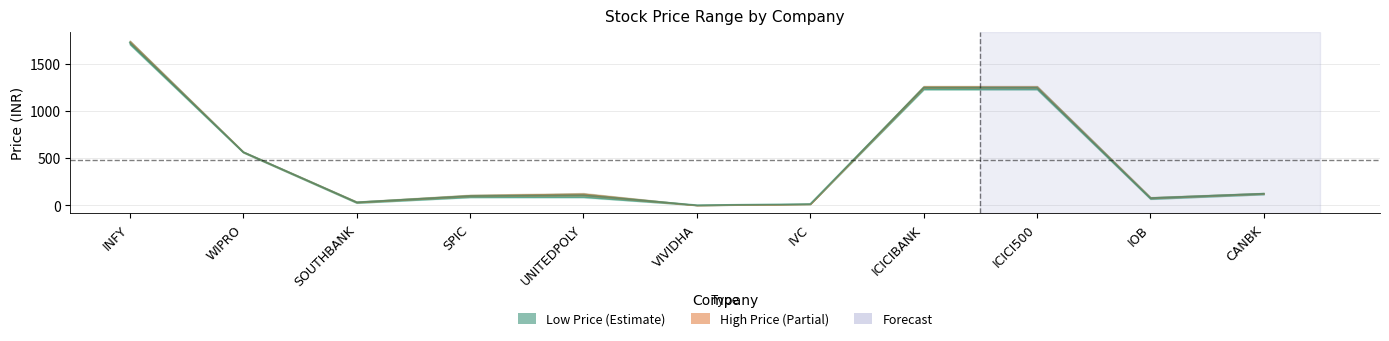

Which category has the lowest value across all series?

VIVIDHA